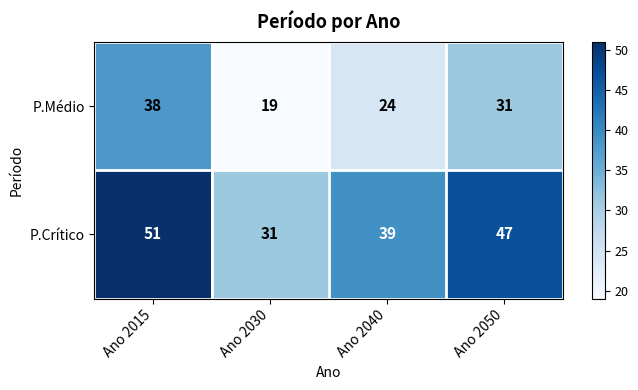

What is the difference between the maximum and second lowest values in the P.Crítico series?

12